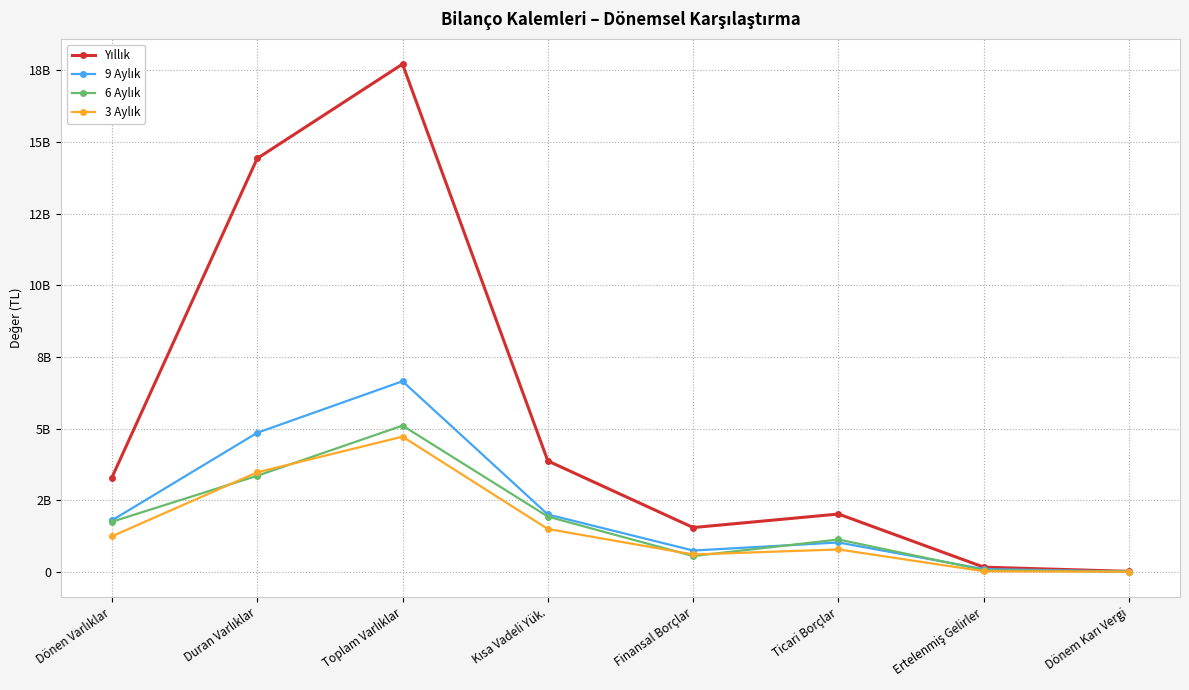

What is the difference between the maximum and second lowest values in the 9 Aylık series?

6552225000